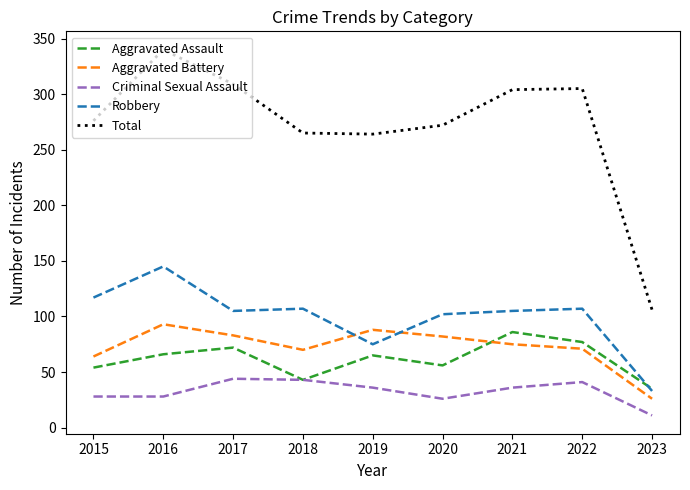

Which label corresponds to the smallest value in the chart?

2023